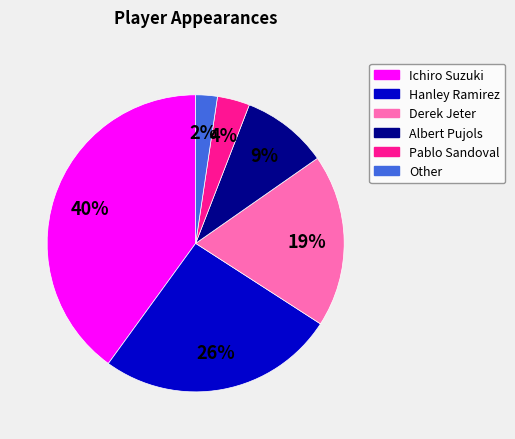

Is the sum of Other and Pablo Sandoval greater than half?

No